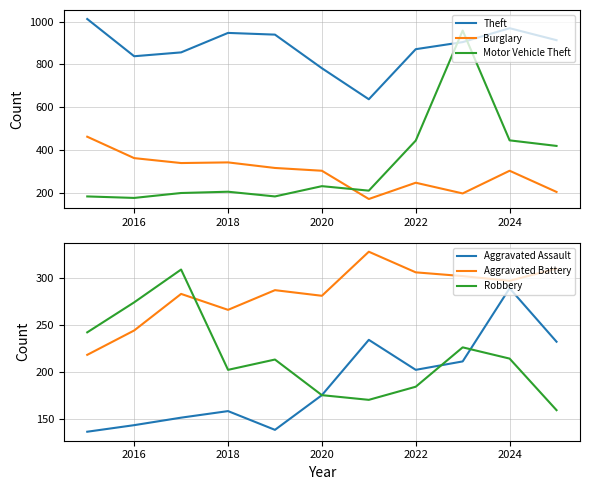

True or false: Theft and Robbery cross at least once.

False